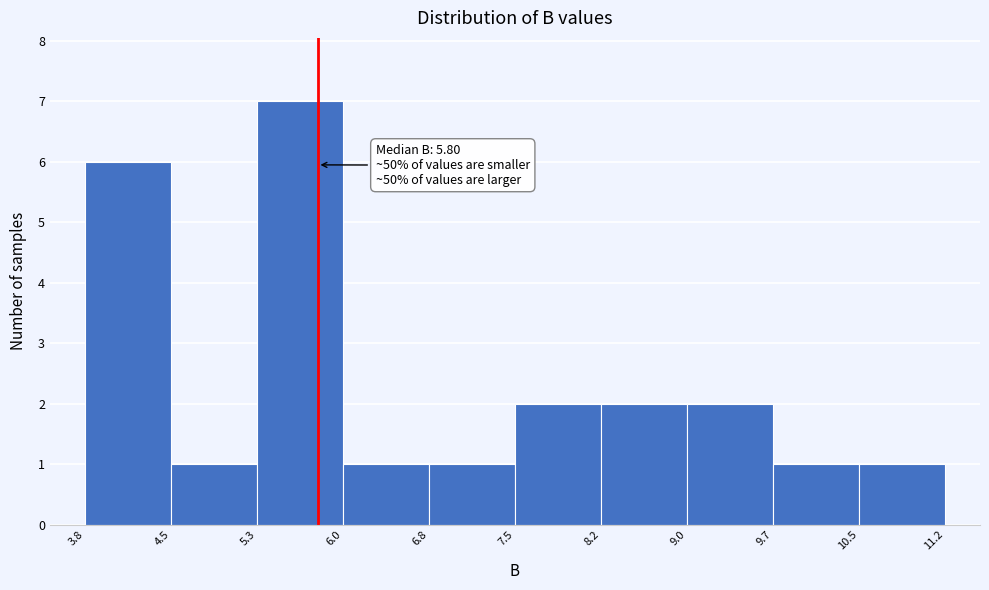

Over which range of the x-axis is the bar tallest?

5.3 to 6.0